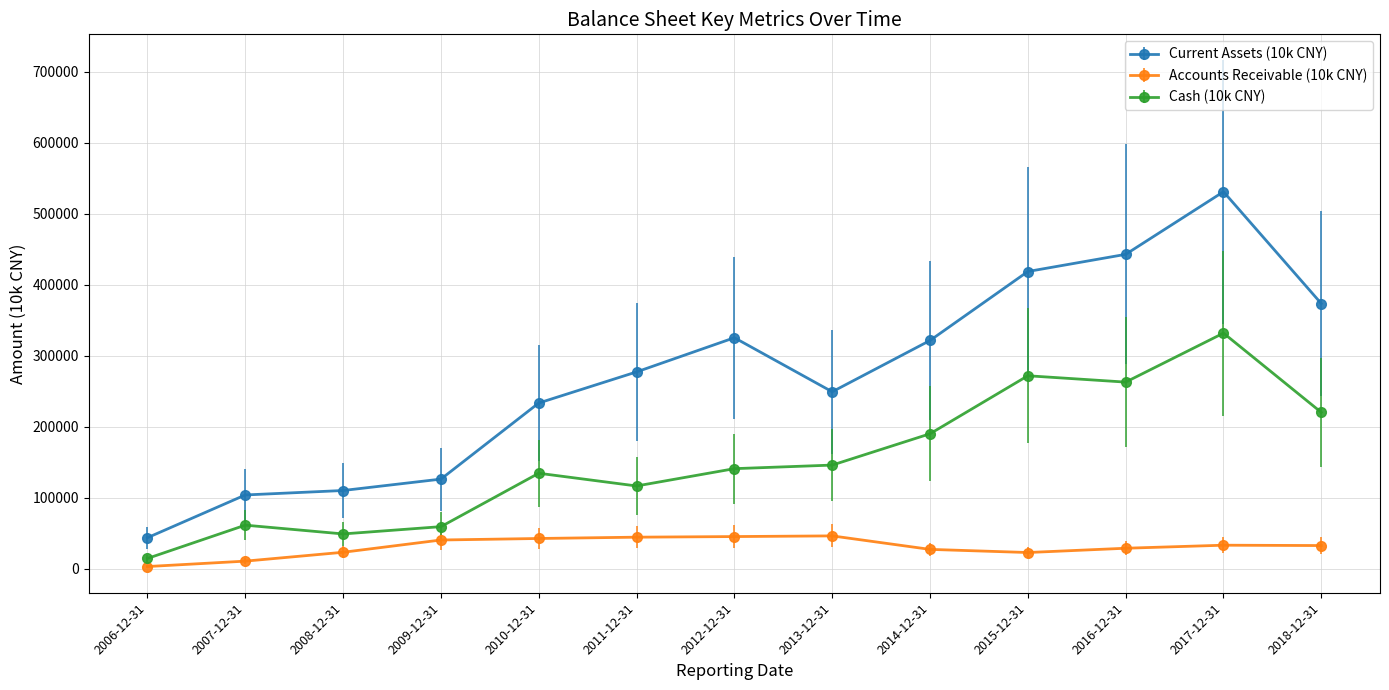

The value of Cash (10k CNY) at 2017-12-31 is 527226. True or false?

False